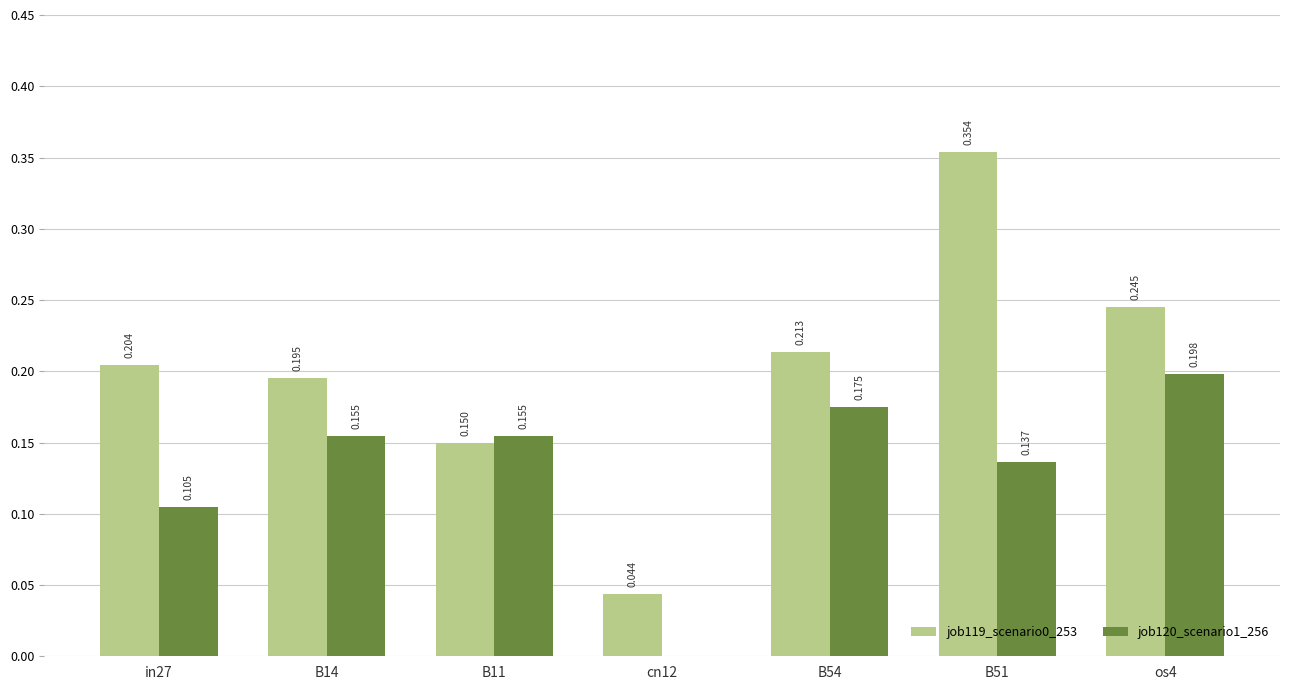

Is the value of job120_scenario1_256 at B54 greater than the value of job119_scenario0_253 at os4?

No